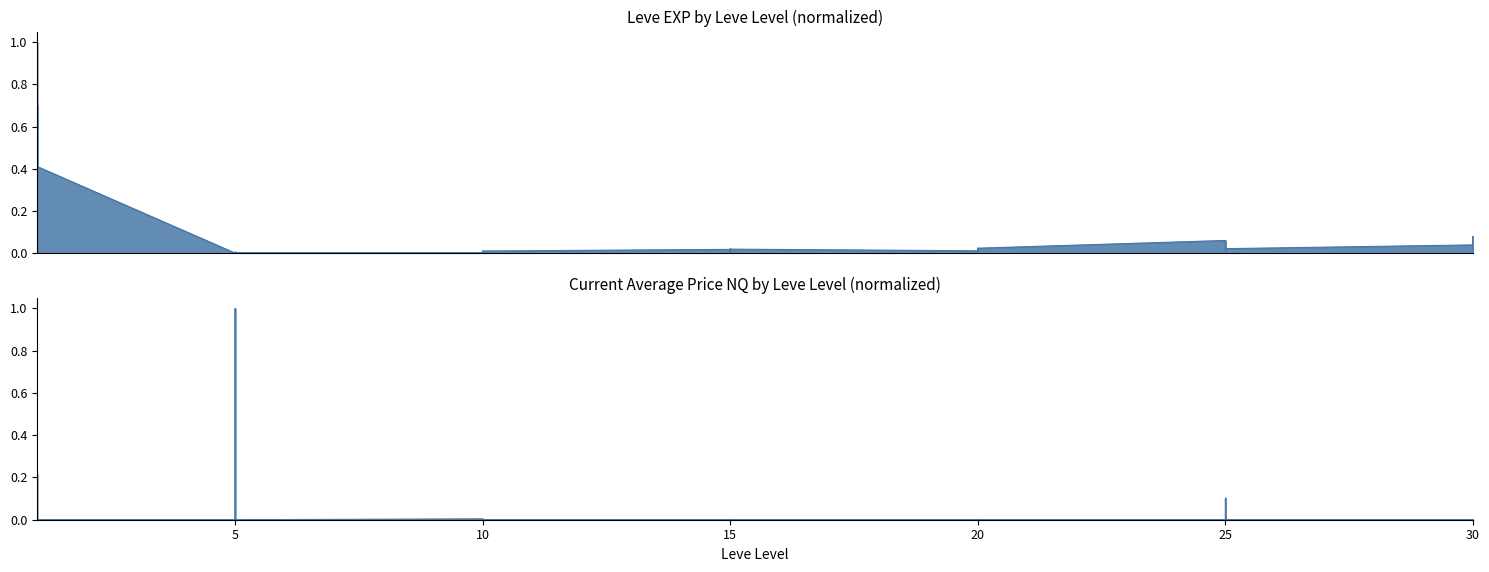

Is the value of Avg Leve EXP (normalized) at 25 greater than the value of Avg currentAveragePriceNQ (normalized) at 20?

Yes